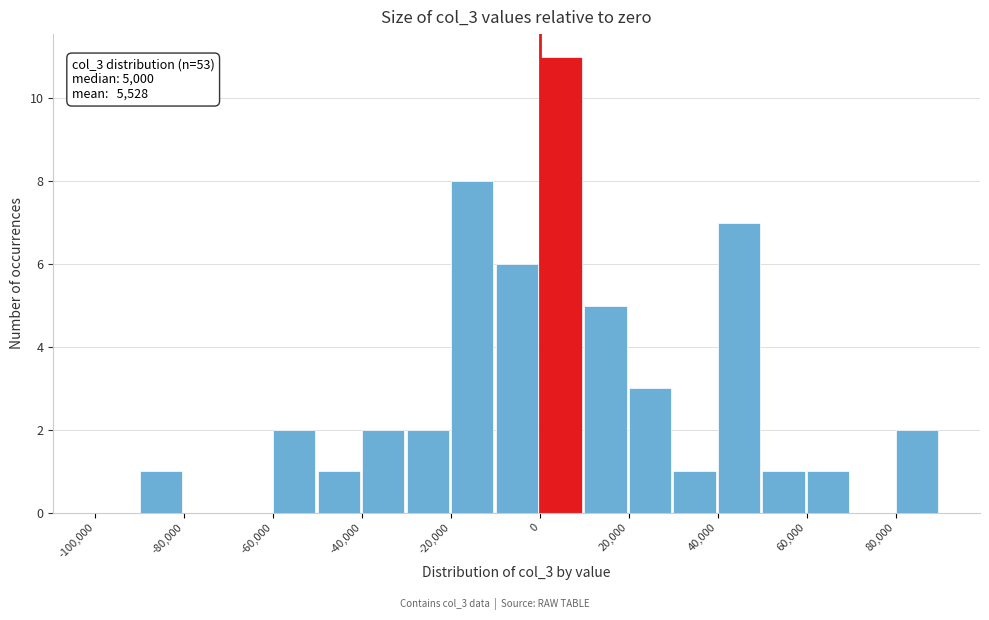

Which range on the x-axis has the tallest bar?

0 to 10000